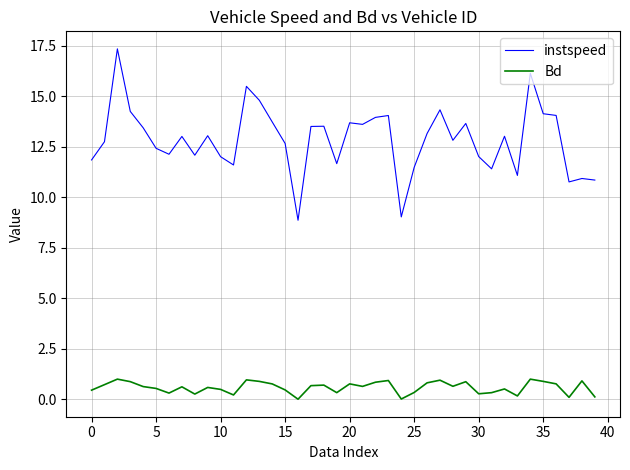

How many lines are shown in the chart?

2